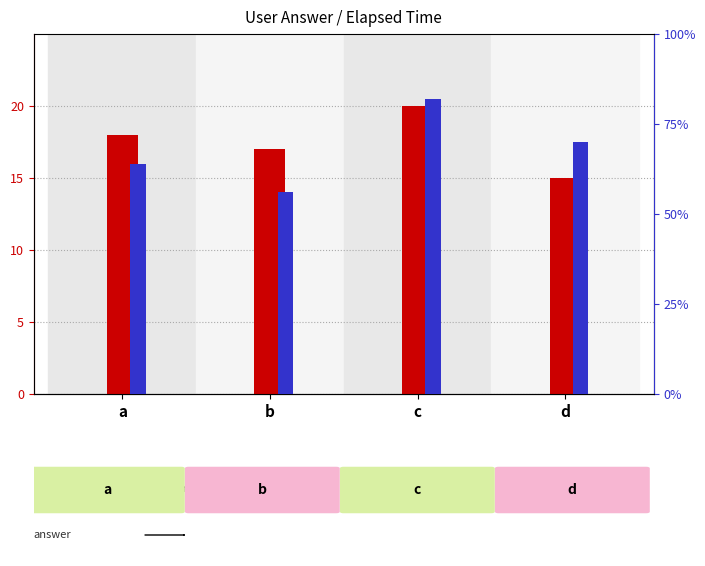

At how many categories does at least one series exceed 14?

4